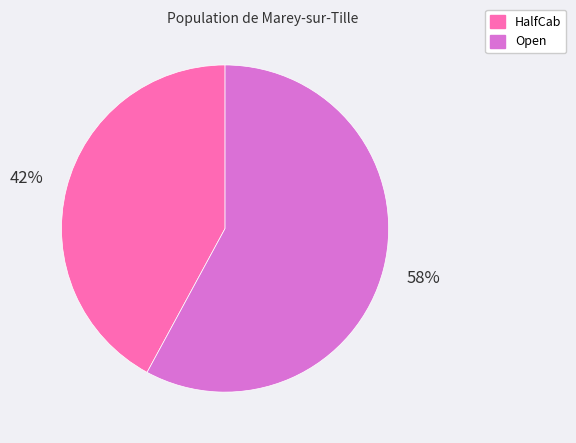

What percentage is the HalfCab slice, to the nearest percent?

42%